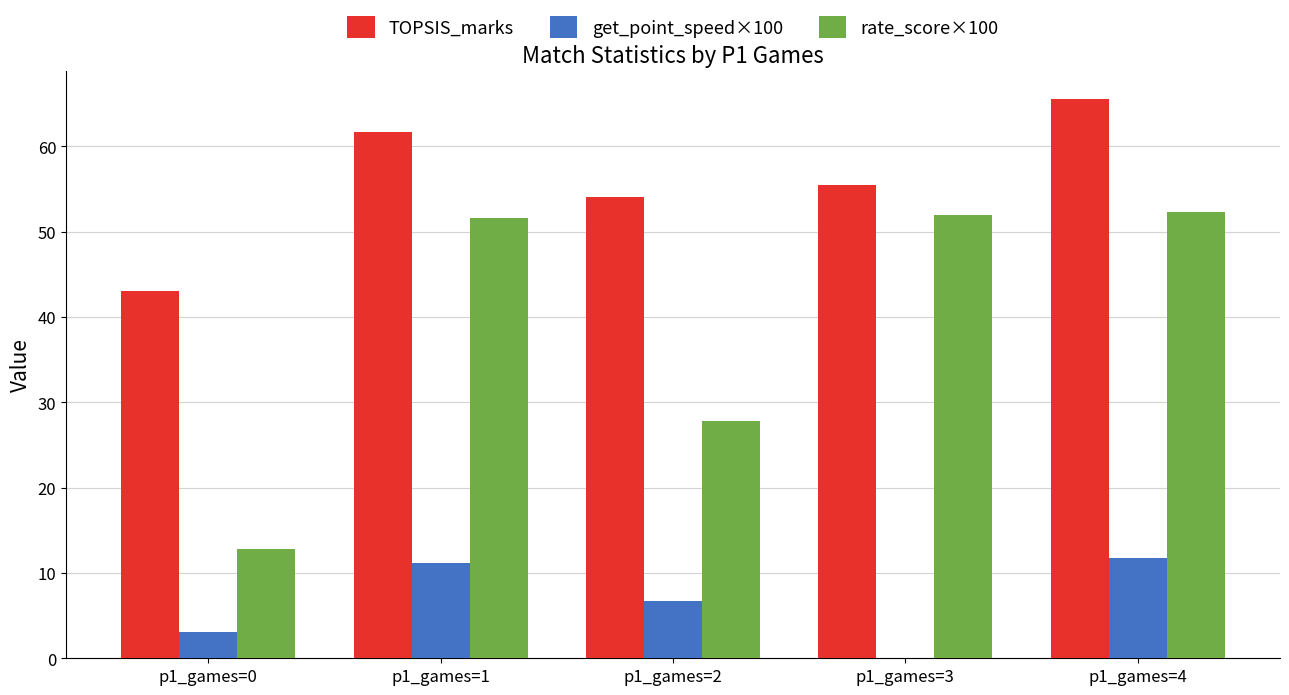

What is the sum of all rate_score×100 values?

196.4